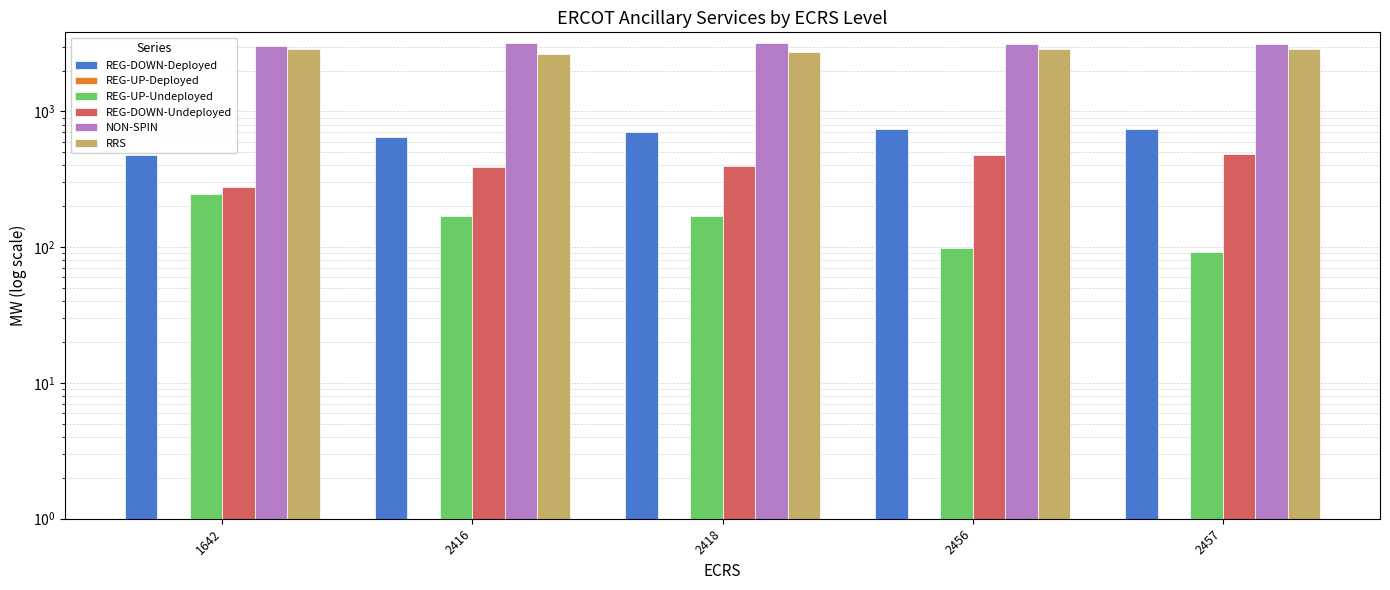

What is the maximum value for REG-DOWN-Undeployed?

487